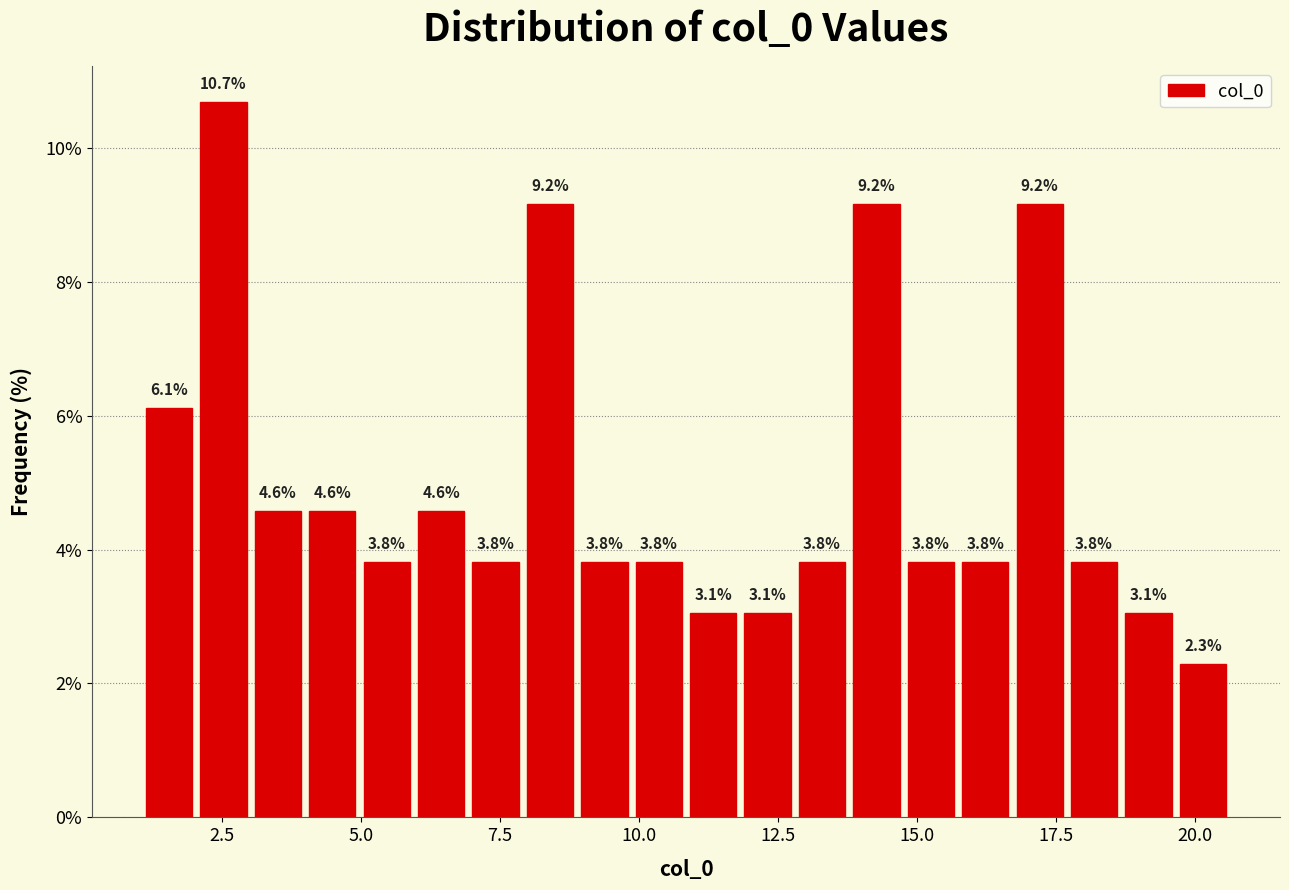

Read against the x-axis, roughly where is the centre of the tallest bar?

2.5